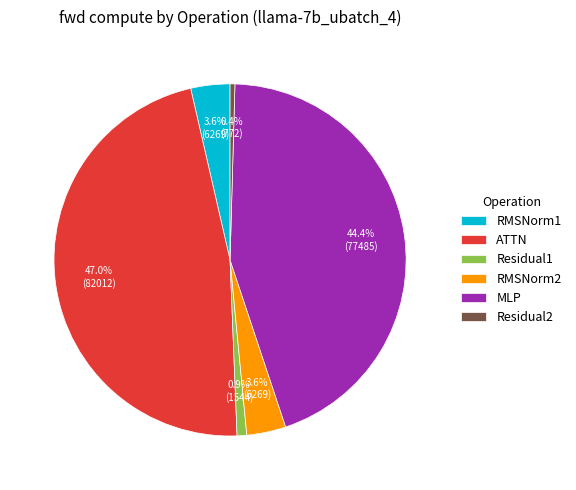

Approximately how many times larger is the value at Residual1 compared to RMSNorm2?

0.2